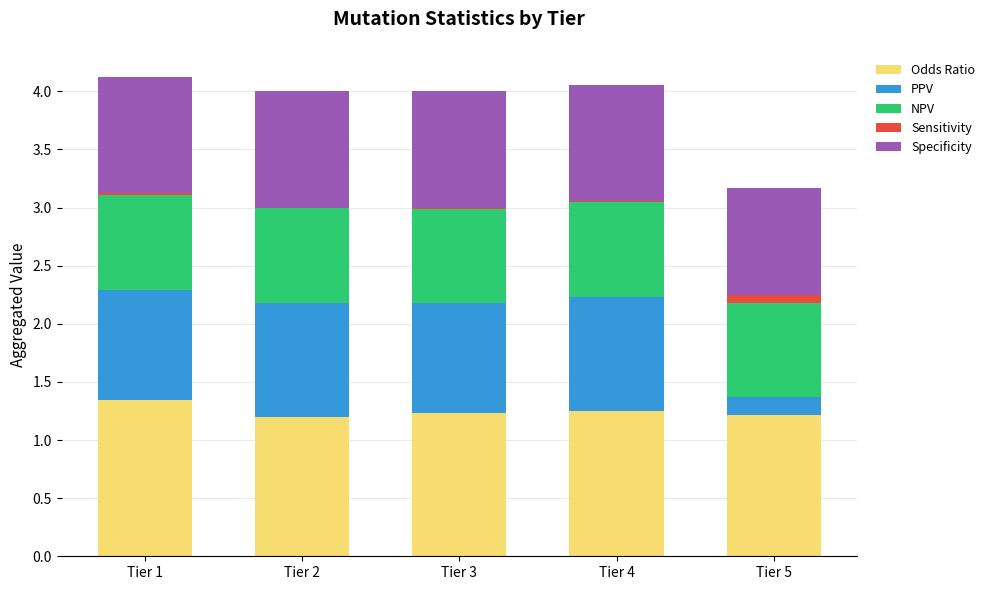

The value of Odds Ratio at Tier 2 is 1.2. True or false?

True